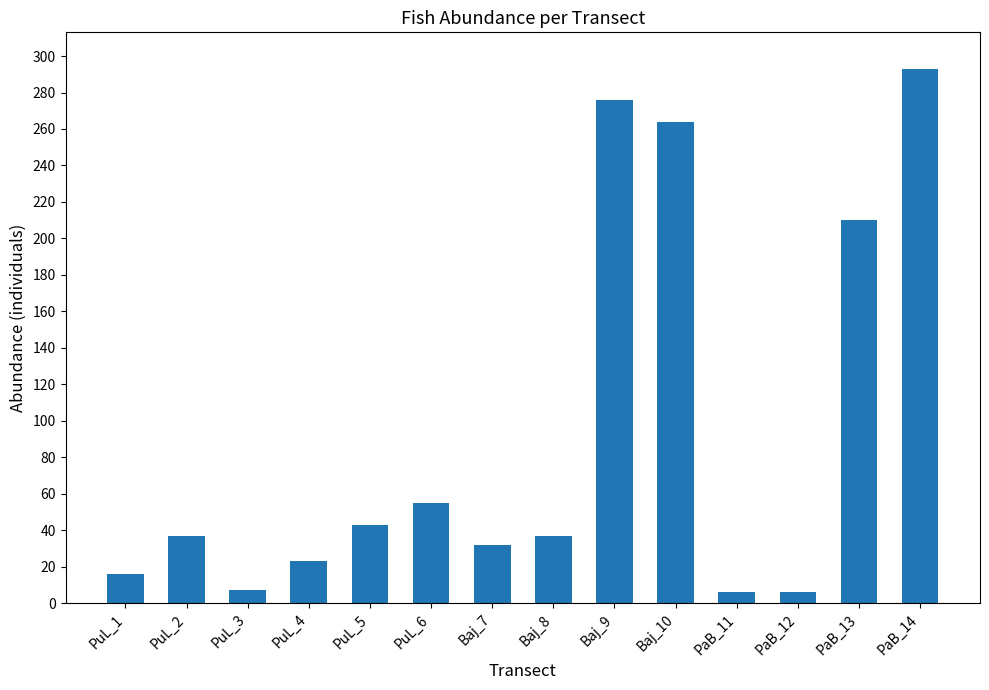

What is the greatest value displayed?

293